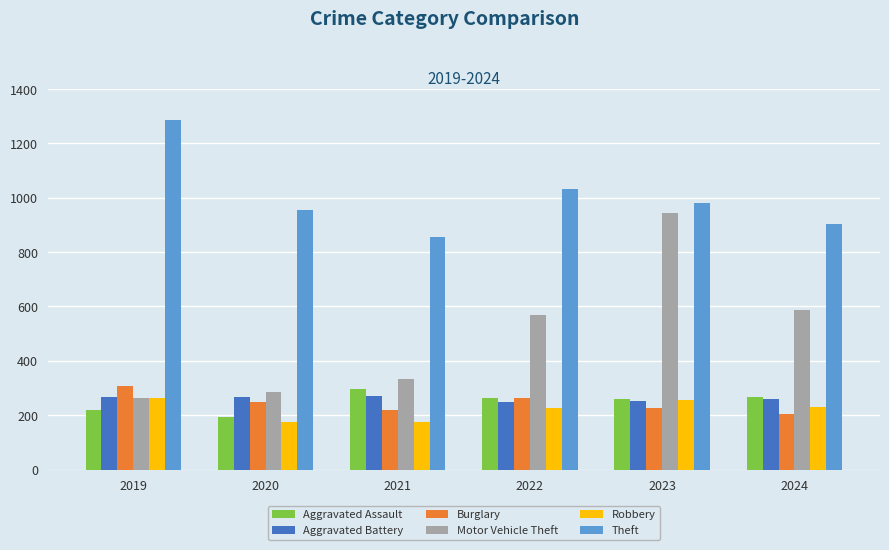

The value of Aggravated Battery at 2024 is 259. True or false?

True